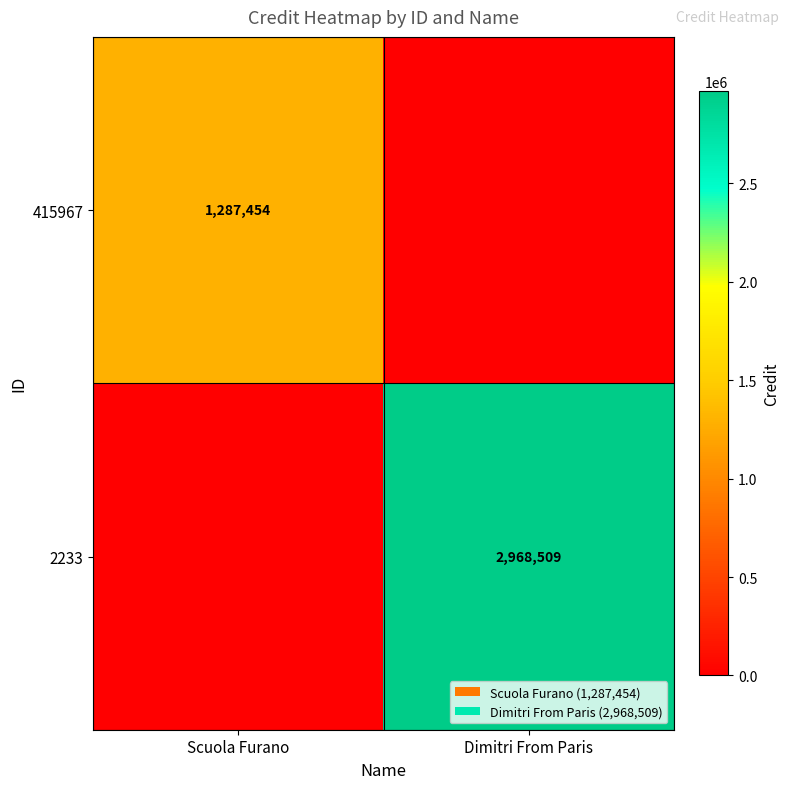

The 415967 series shows 2156116 at Scuola Furano. True or false?

False